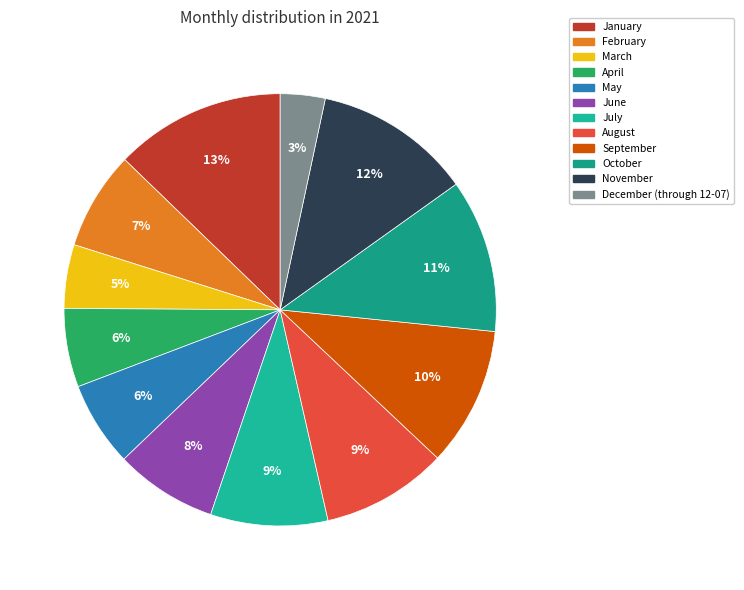

How many slices are in this pie chart?

12